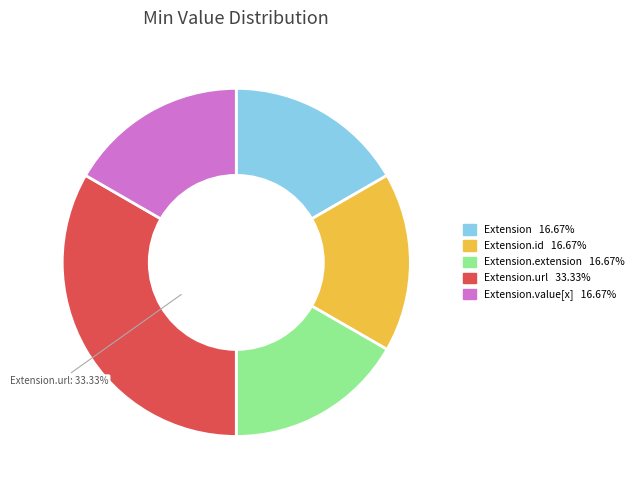

Is there any slice that represents more than half of the pie?

No